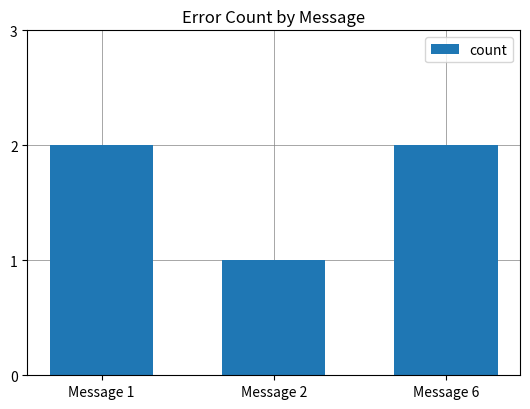

What is the change in value from Message 1 to Message 2?

-1